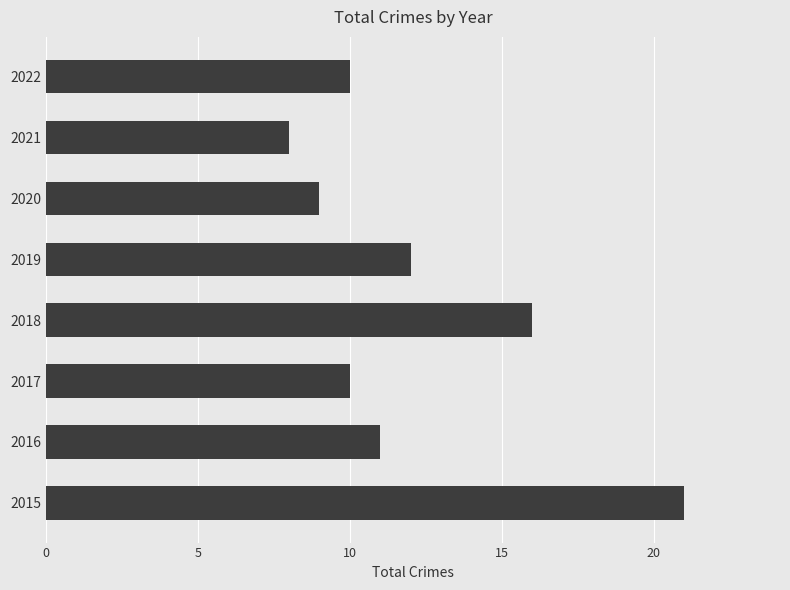

Read the value at 2020, to the nearest 5.

10